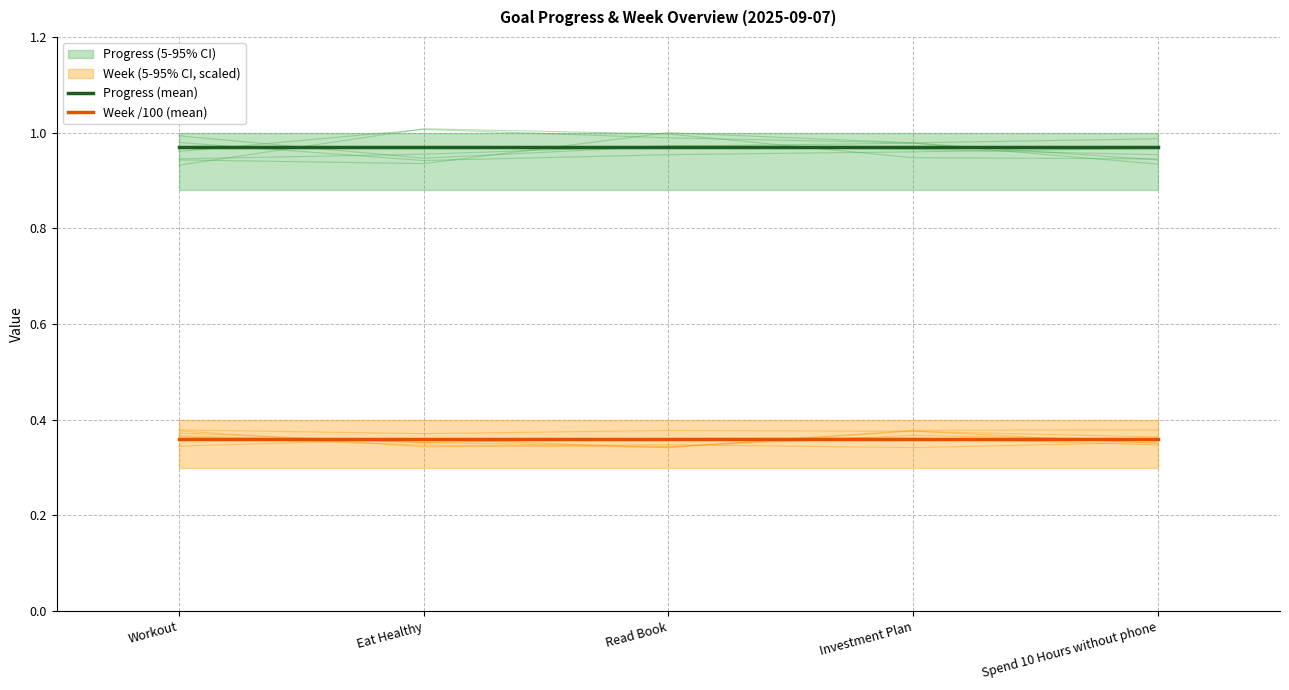

How many series are shown in this chart?

2